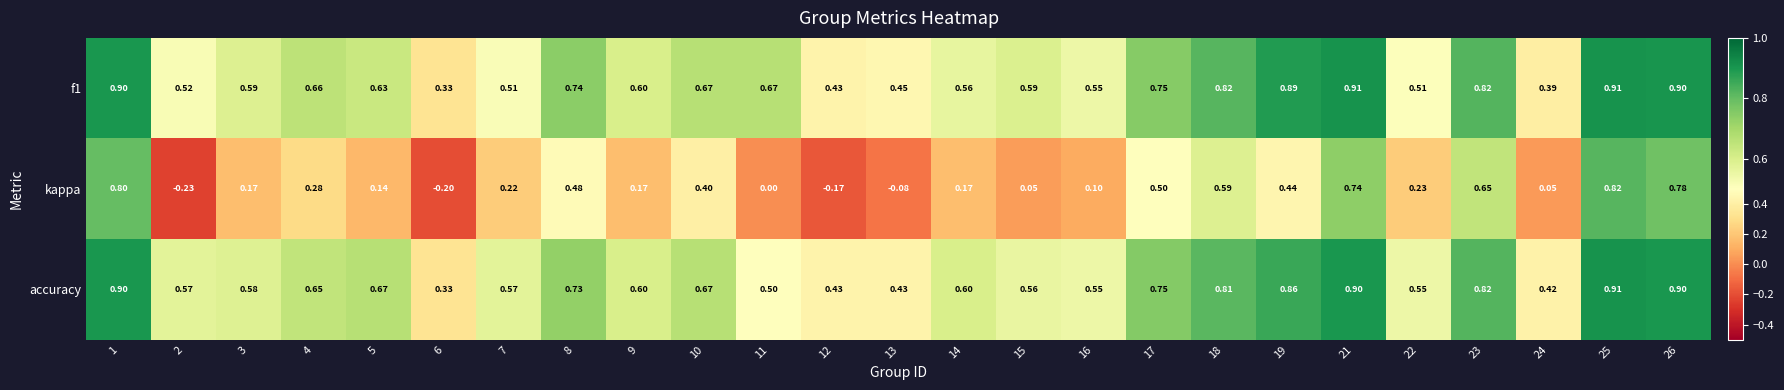

What is the spread (max minus min) of values at 26?

0.1